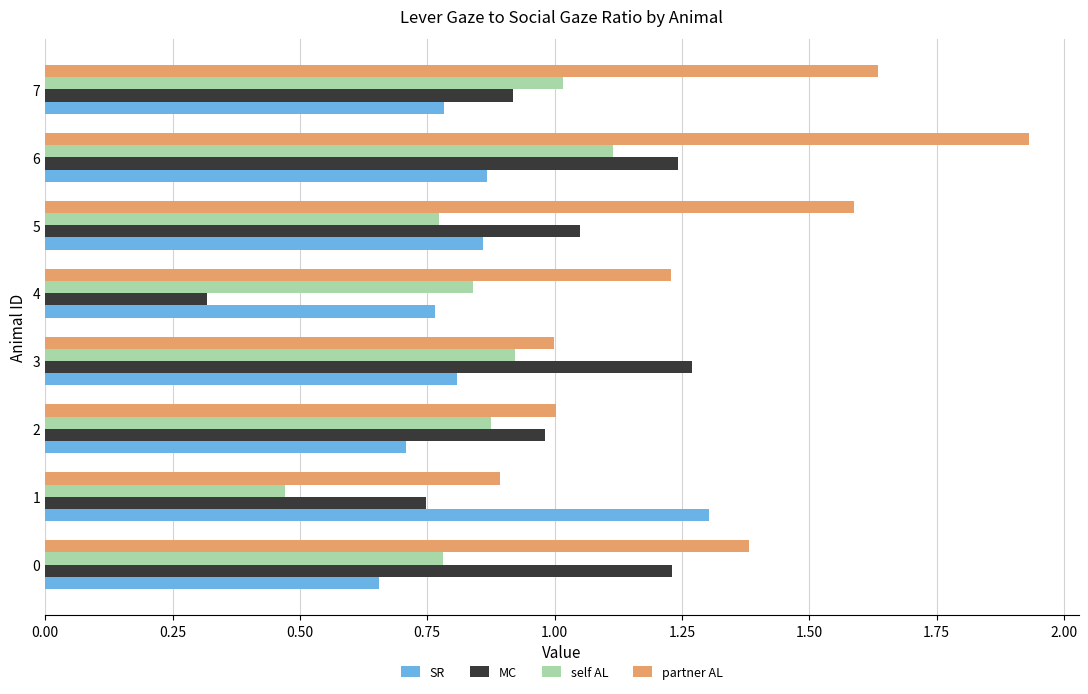

What is the difference between the maximum and second lowest values in the self AL series?

0.3